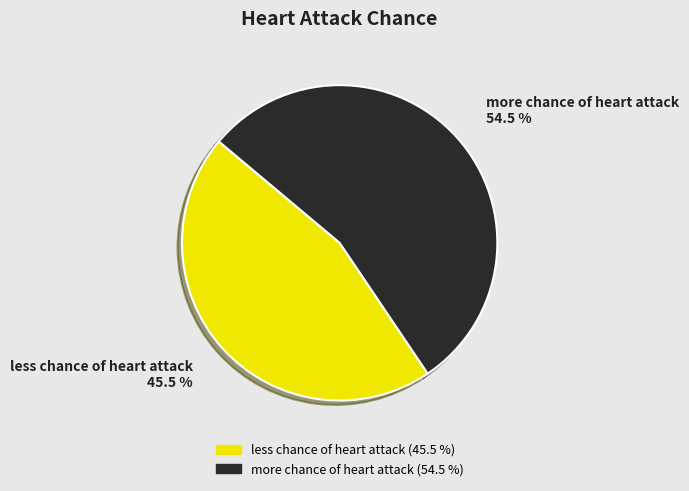

To the nearest percent, what is the average slice percentage?

50%